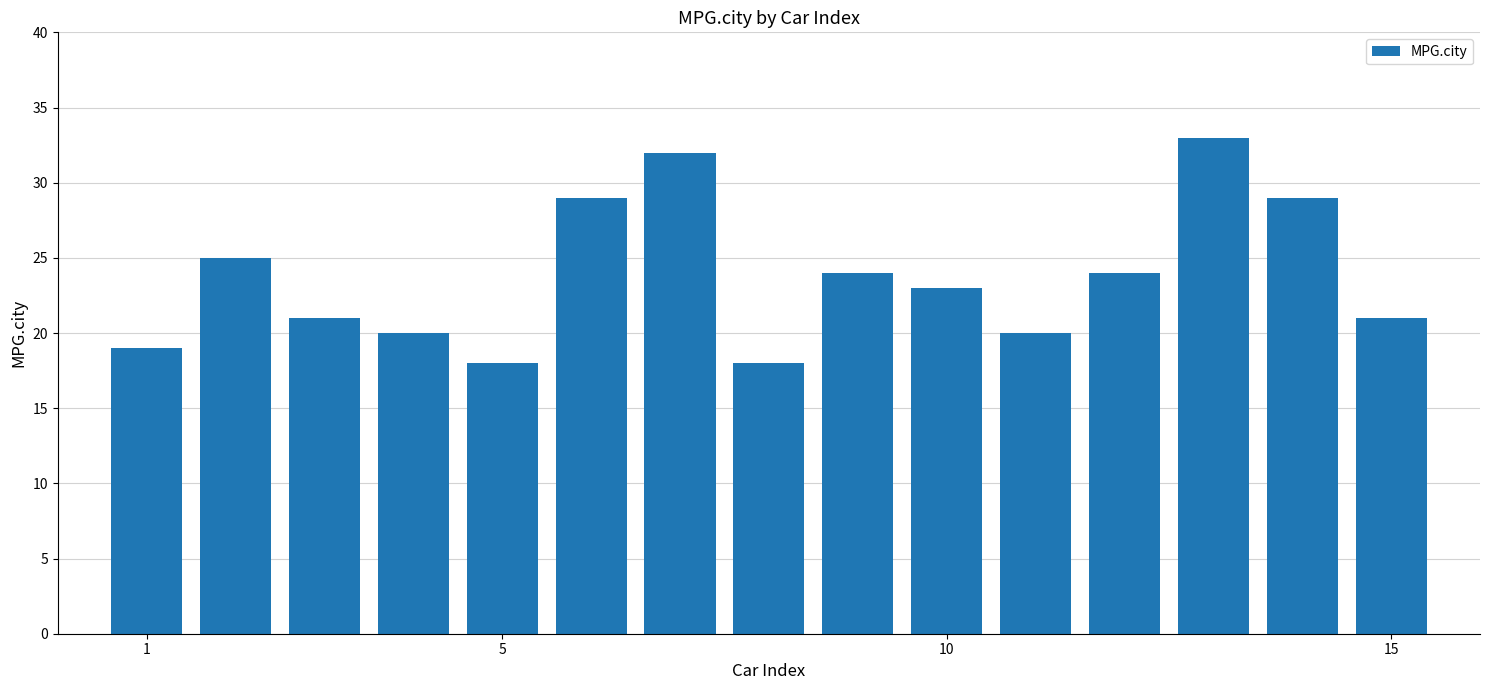

What is the greatest value displayed?

33